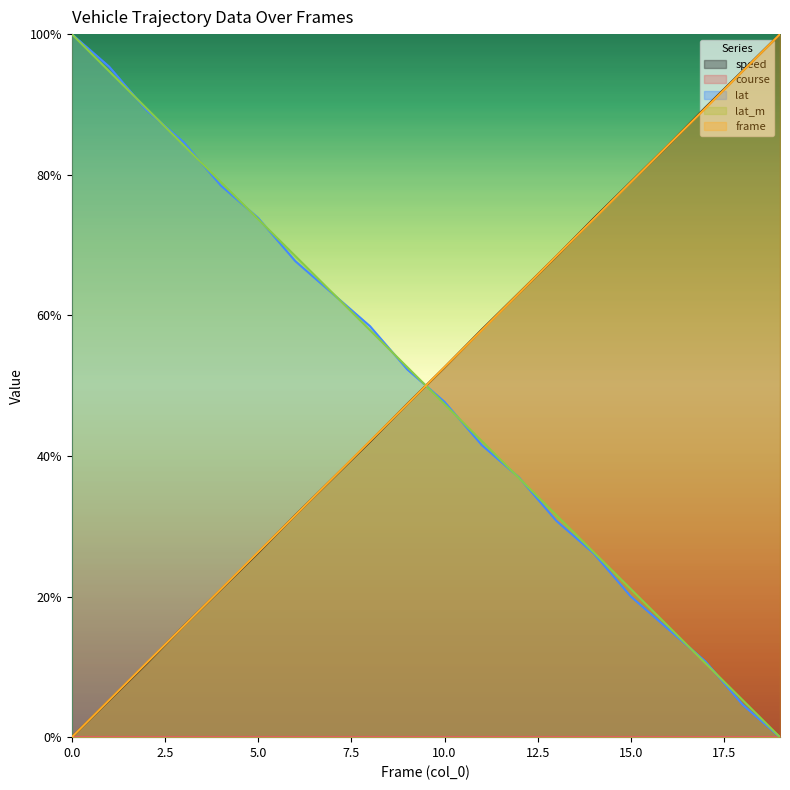

Is the value of lat_m at 1 greater than the value of lat at 8?

Yes